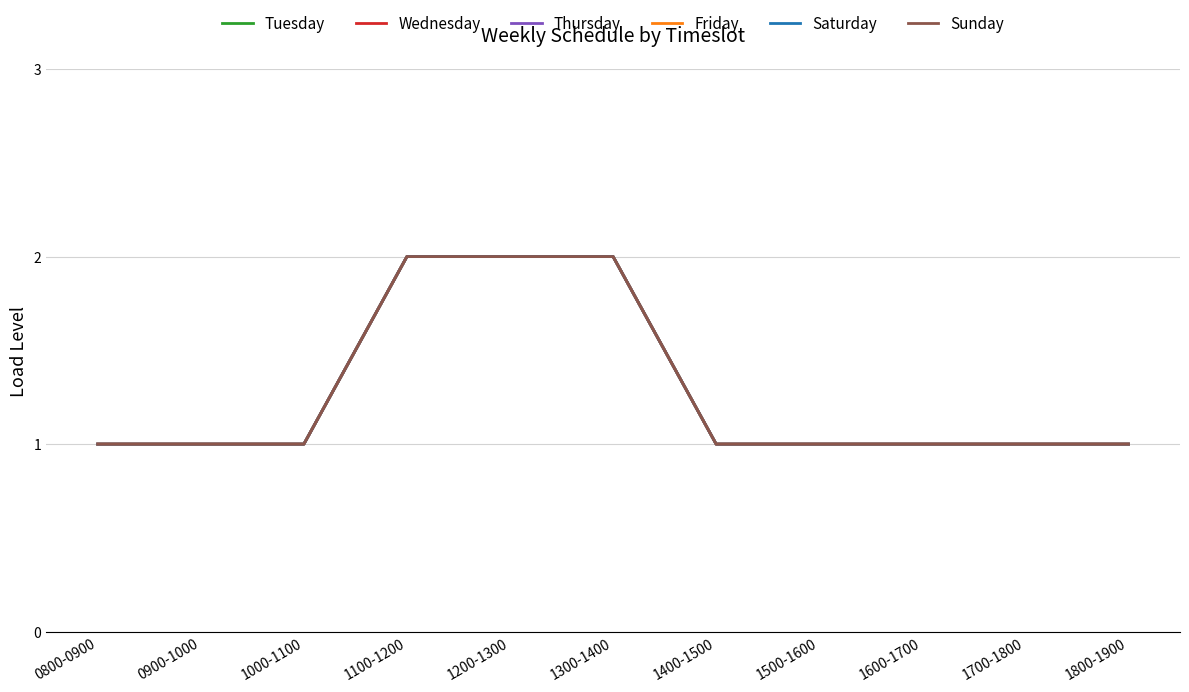

Where is Thursday nearest to the value 1?

0800-0900